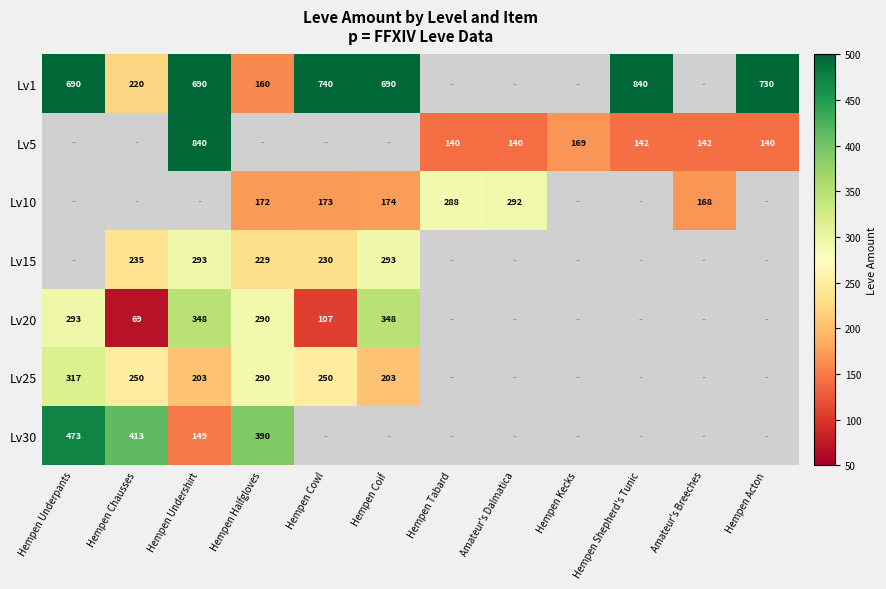

Is the value of Lv20 at Hempen Halfgloves greater than the value of Lv15 at Hempen Cowl?

Yes